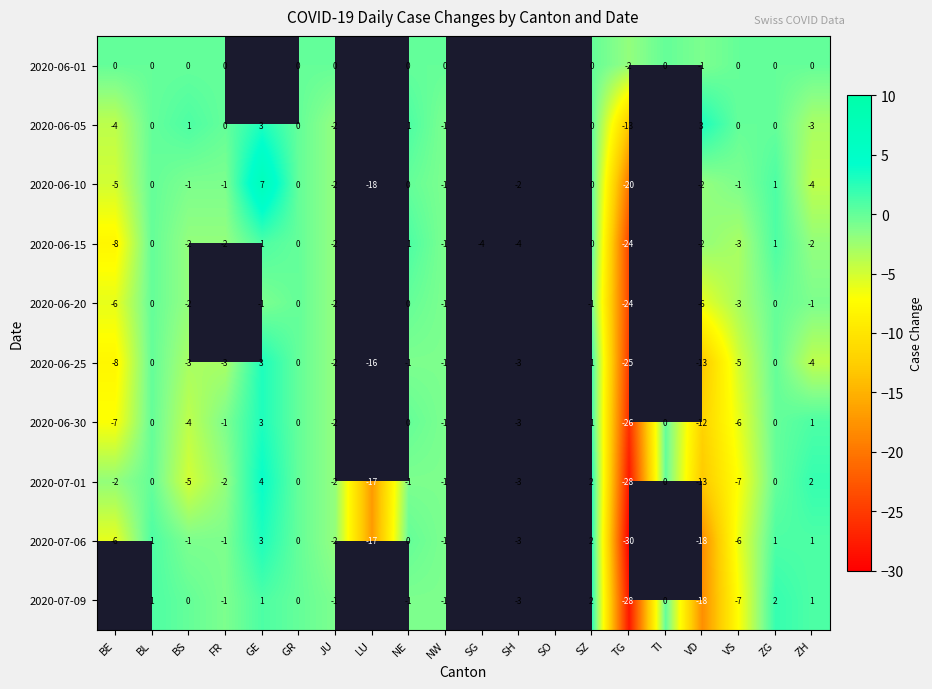

Is the value of 2020-06-30 at TG greater than the value of 2020-06-10 at FR?

No